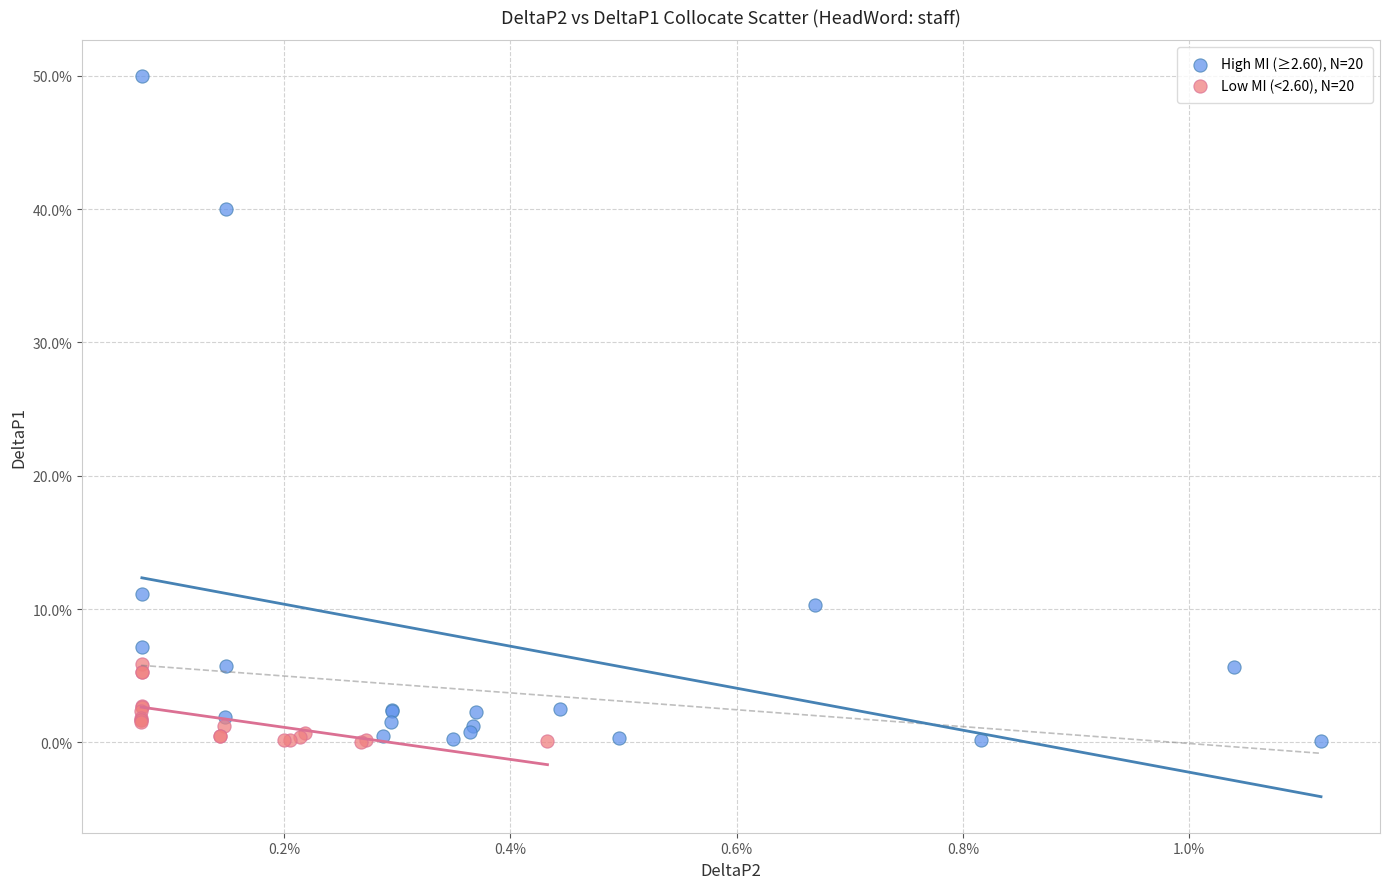

Which series has the widest spread of Y values?

High MI (≥2.60), N=20